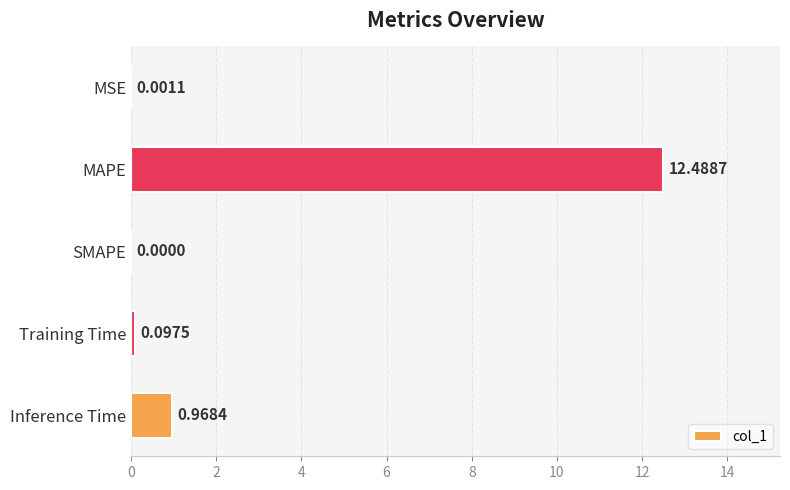

Which label corresponds to the largest value in the chart?

MAPE